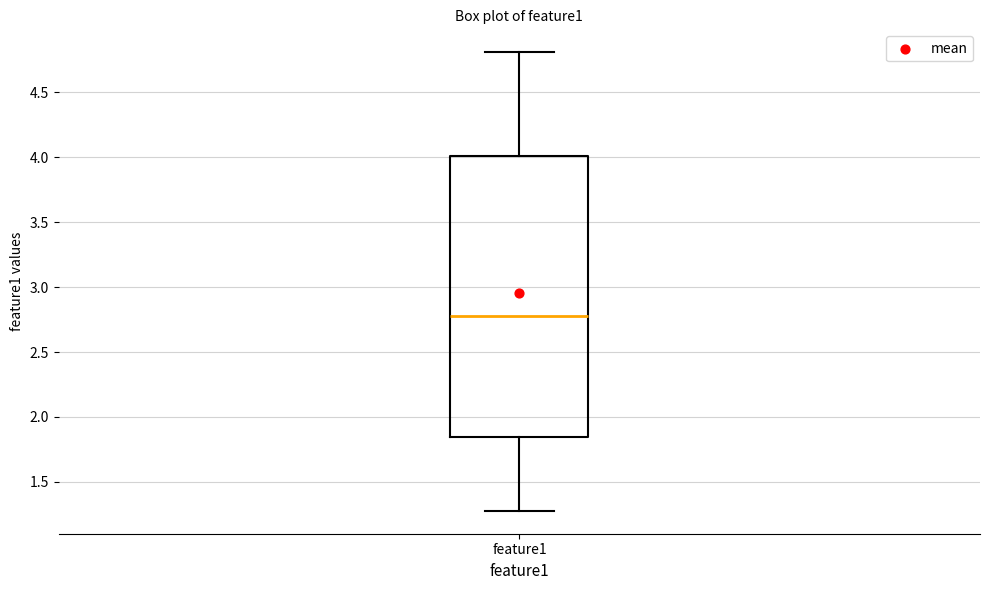

Transcribe this box plot: give where the median line is, the range the box spans, and where the two whiskers end, as read against the y-axis. The values are not printed on the chart, so give them approximately, as read against the axis.

median 2.80, box 1.85 to 4.00, whiskers 1.30 to 4.80